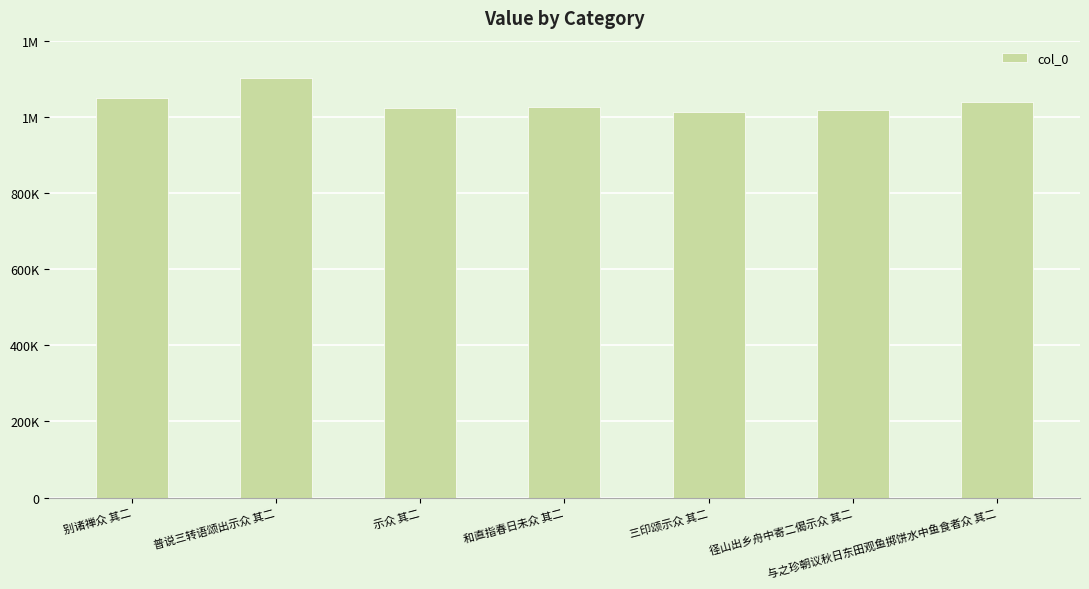

What is the smallest value displayed?

1013446